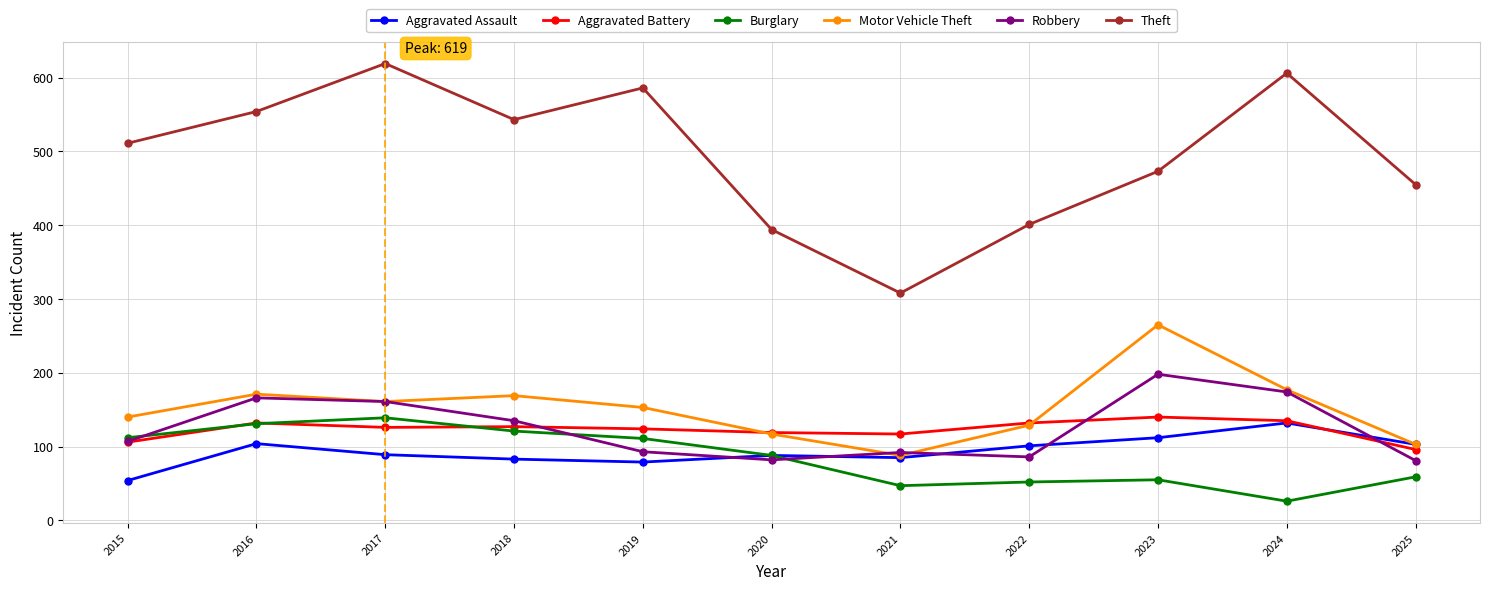

What value does the Burglary series have at 2016, to the nearest 10?

130